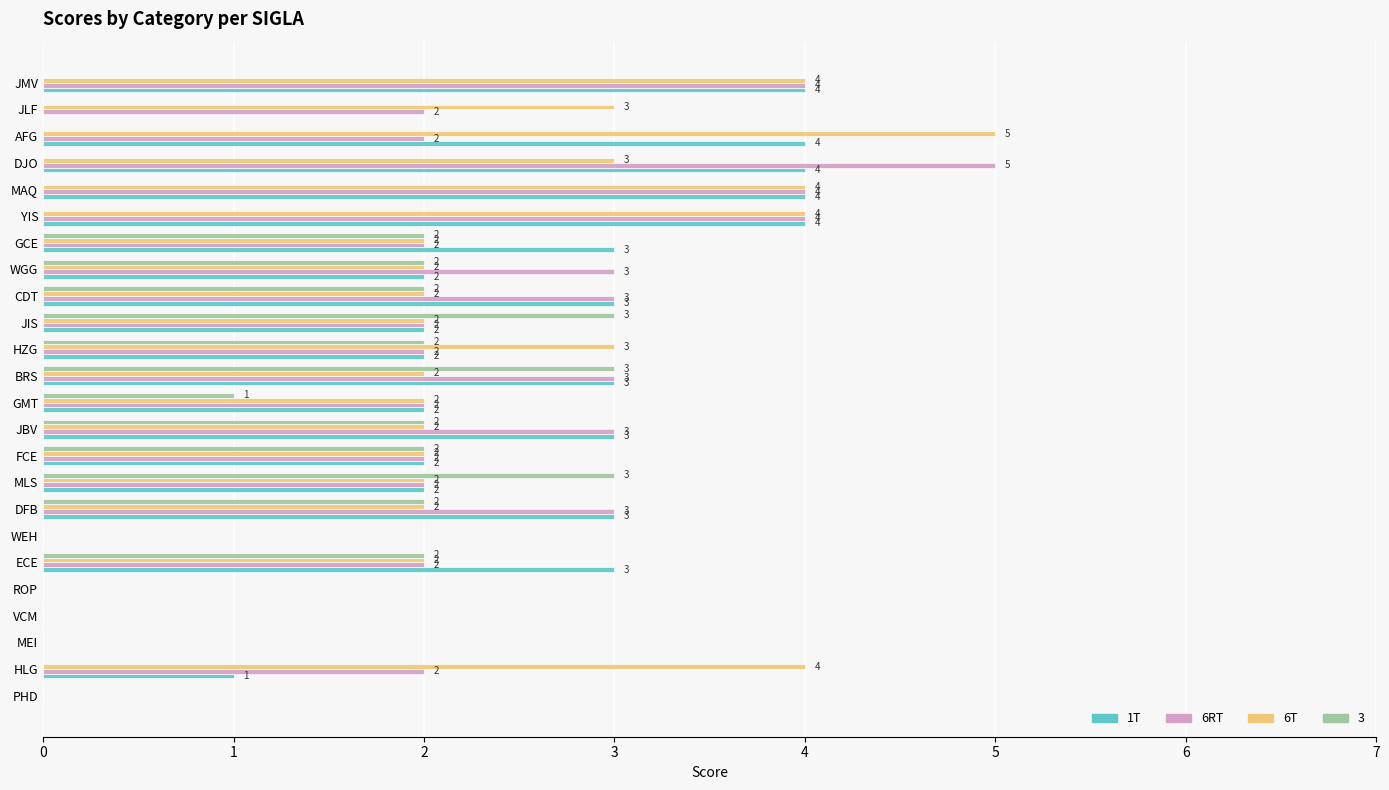

What is the approximate value of 6T at JLF?

3